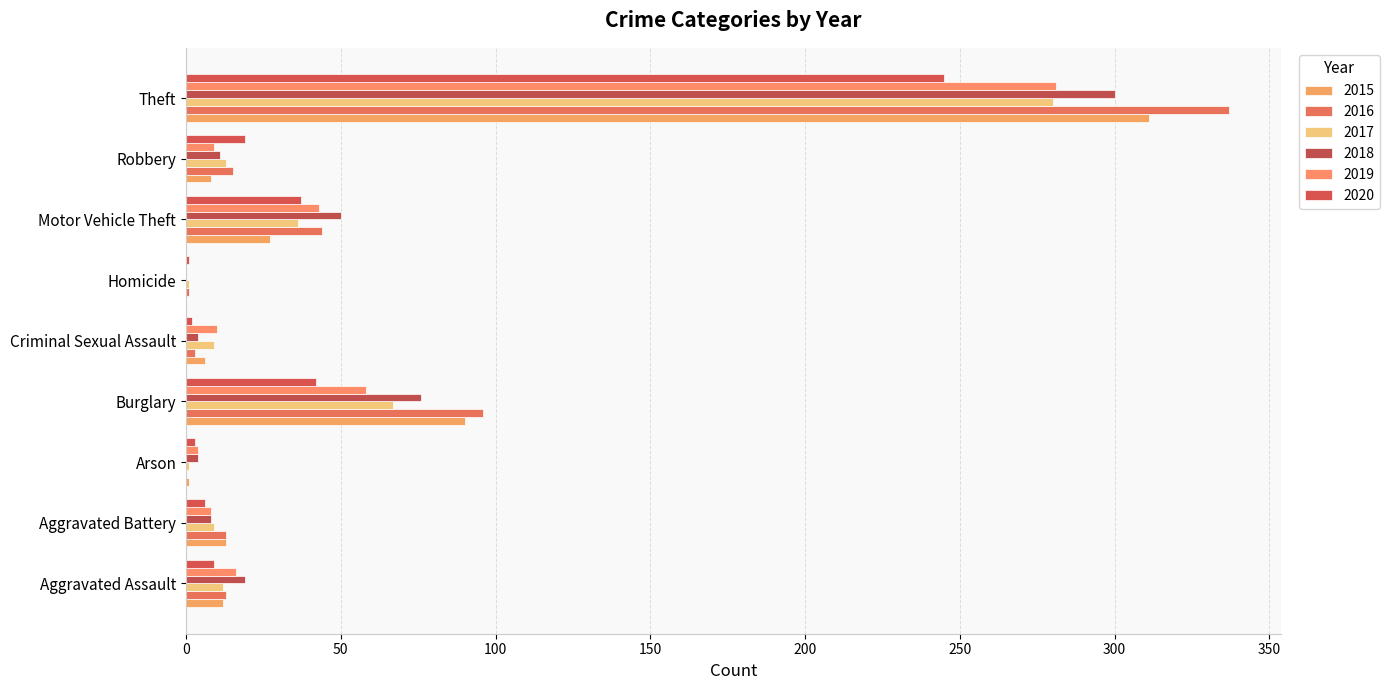

How many categories are shown in the chart?

9